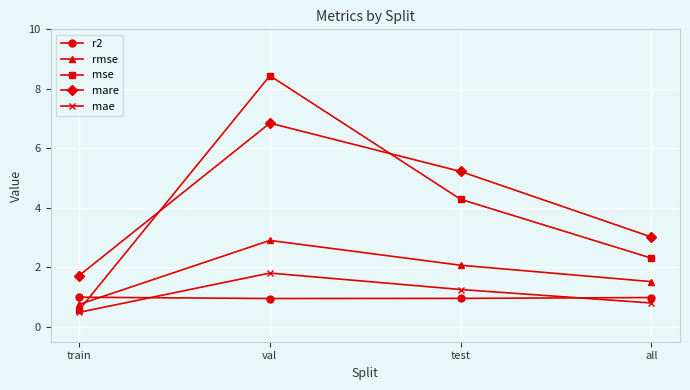

What is the difference between the mse values at all and test?

2.0